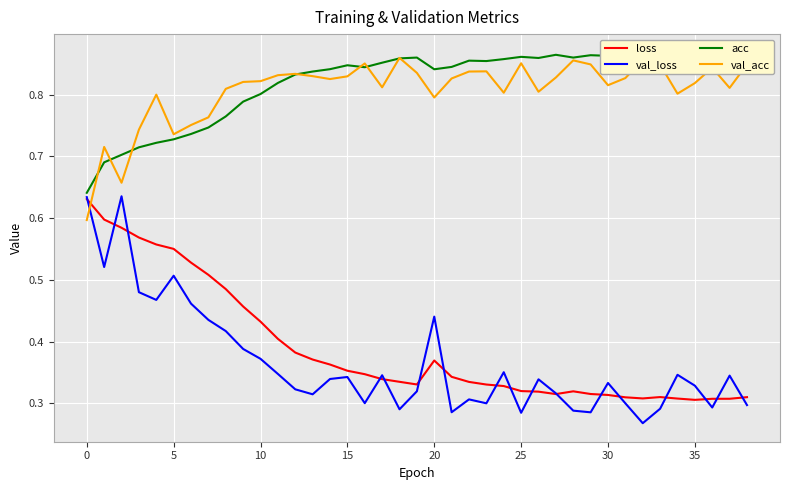

What value does the acc series have at 30?

0.9